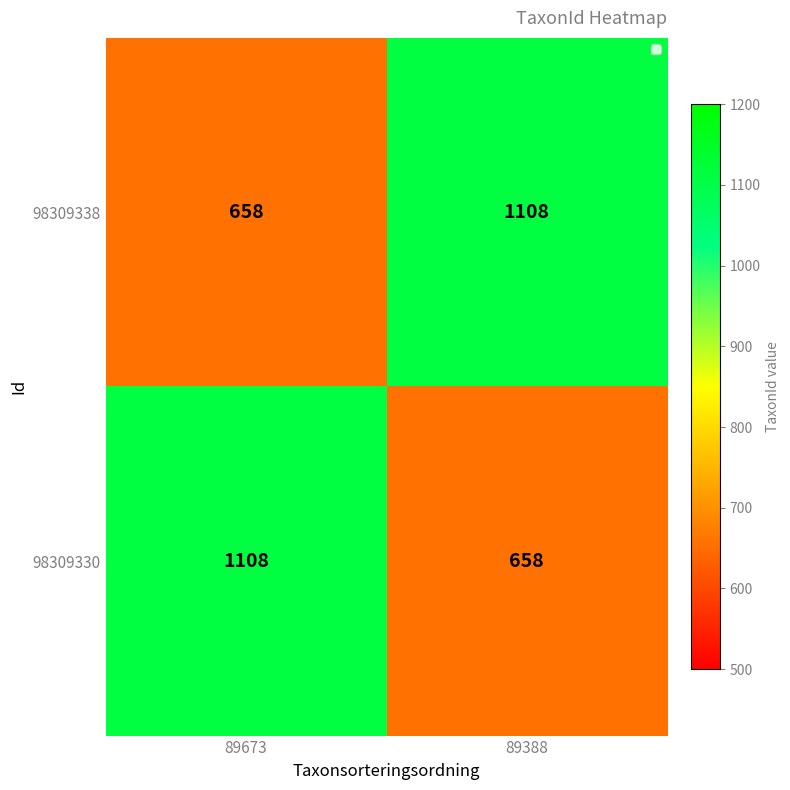

What is the approximate value of 98309330 at 89388, to the nearest 50?

650